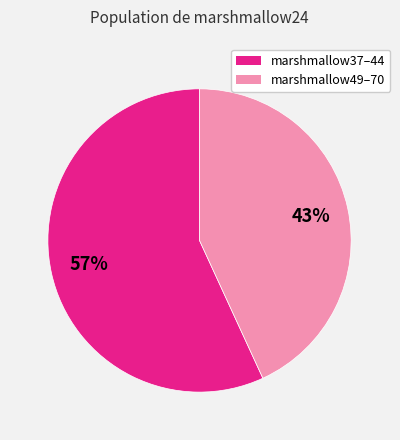

To the nearest percent, what is the difference between the largest and smallest slice percentages?

14%